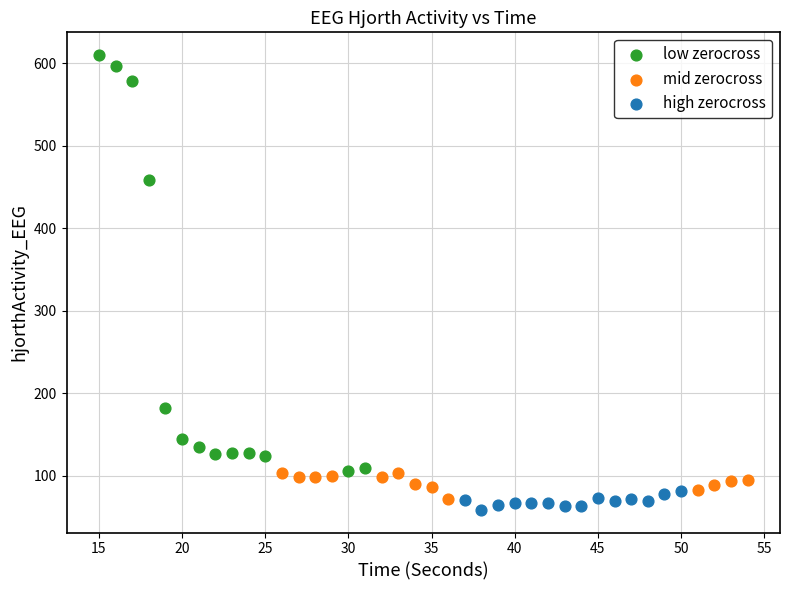

Which series contains the highest Y value?

low zerocross